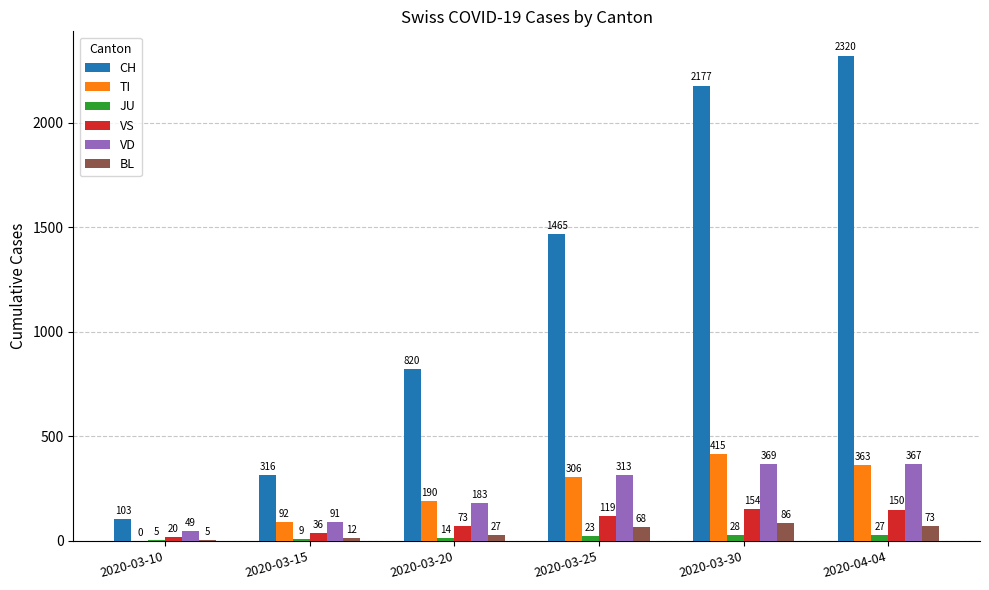

What is the maximum value shown in the chart?

2320